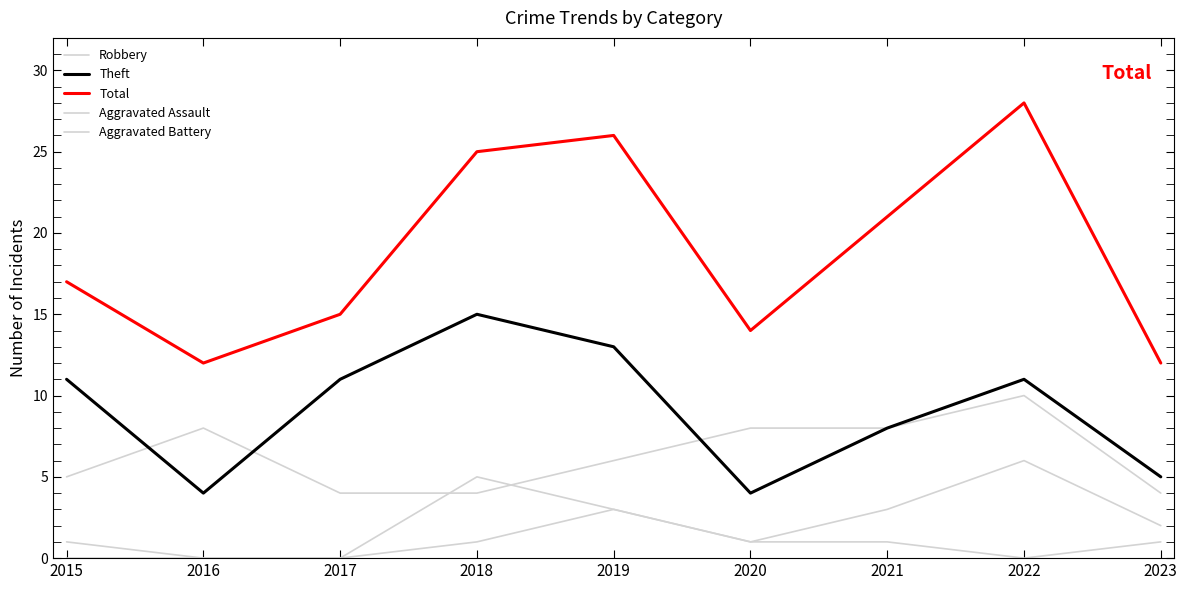

Does the chart have visible grid lines?

No